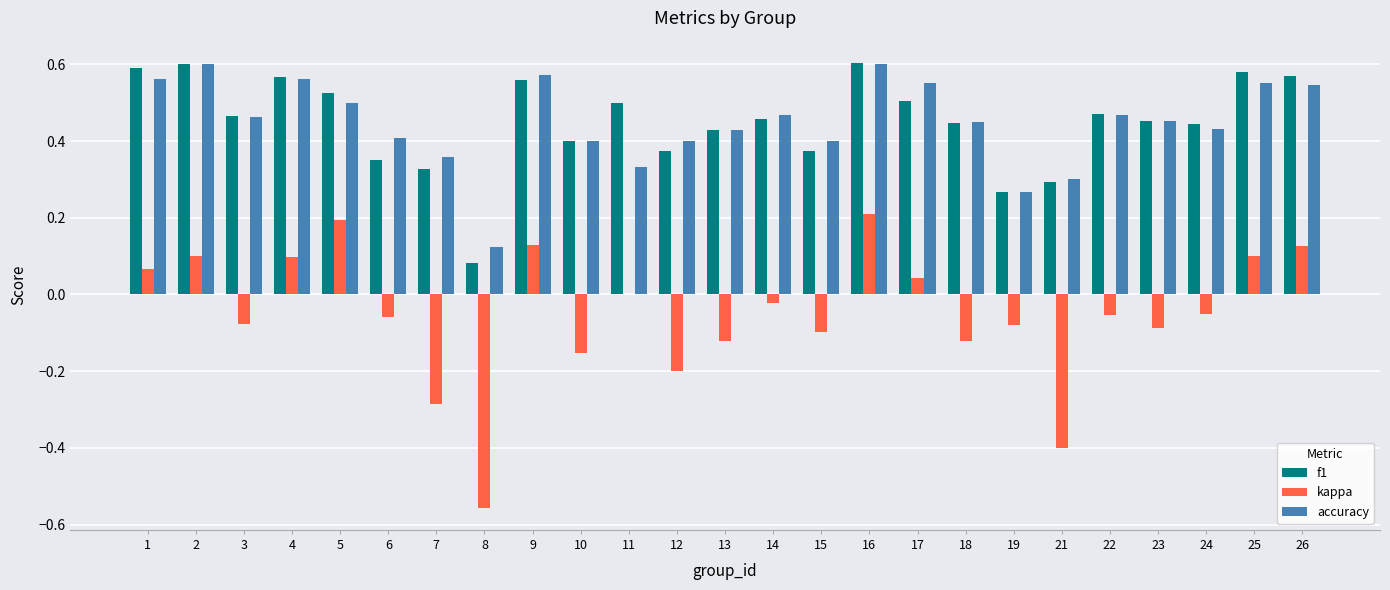

Is it true that f1 equals 0.4 at 10?

True